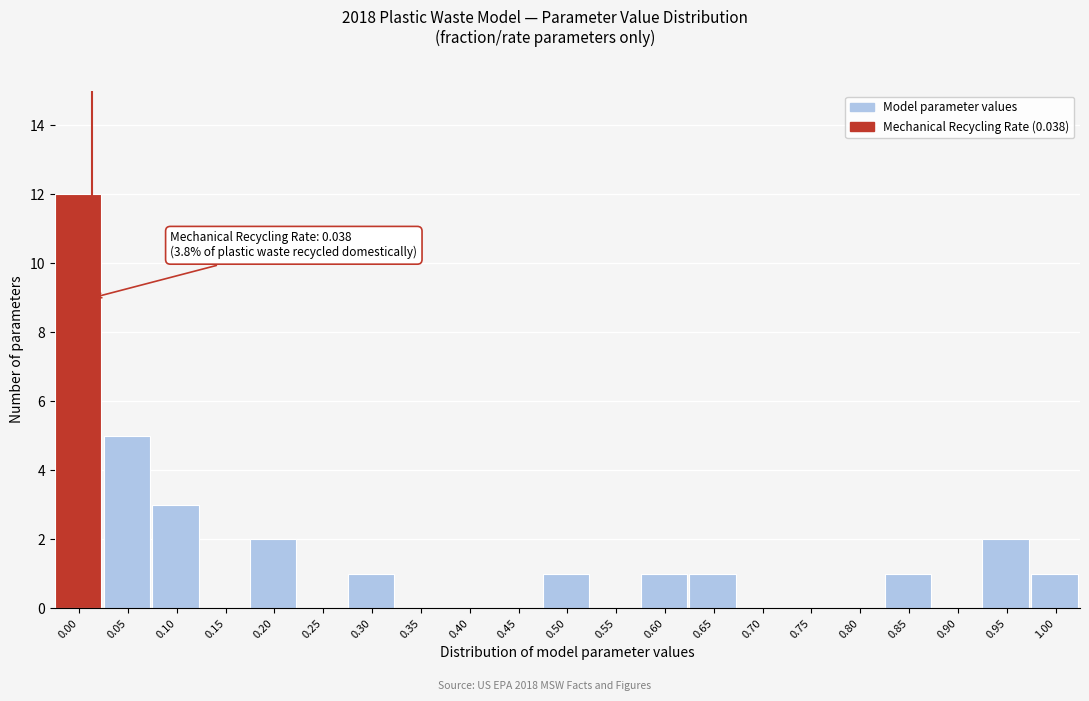

Reading right to left, transcribe all the data shown in this chart.

1.00=1	0.95=2	0.90=0	0.85=1	0.80=0	0.75=0	0.70=0	0.65=1	0.60=1	0.55=0	0.50=1	0.45=0	0.40=0	0.35=0	0.30=1	0.25=0	0.20=2	0.15=0	0.10=3	0.05=5	0.00=12